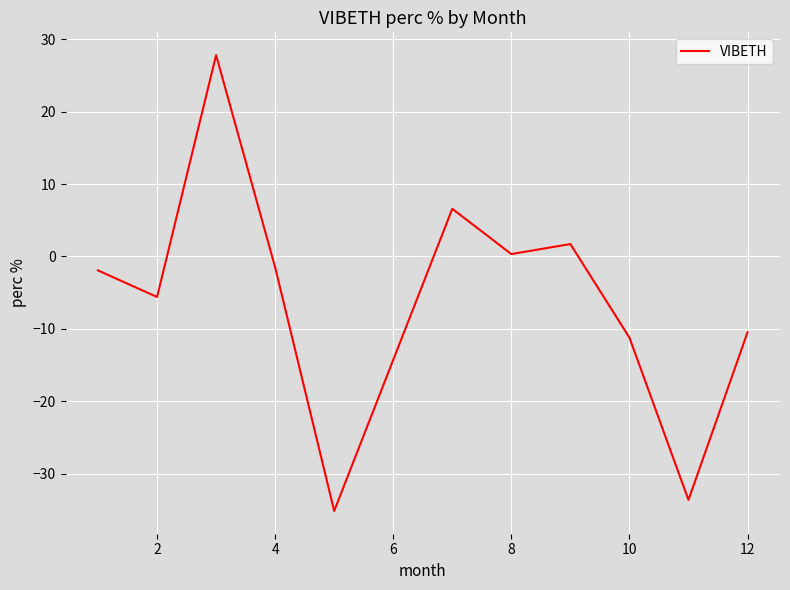

How many positive values are there?

4